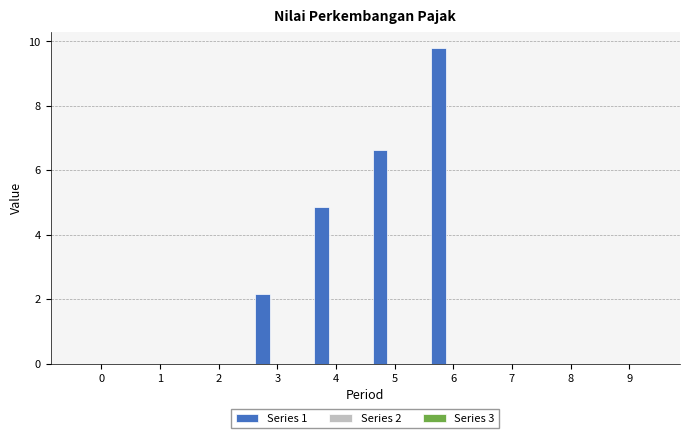

What is the change in value from 2 to 4?

+4.8